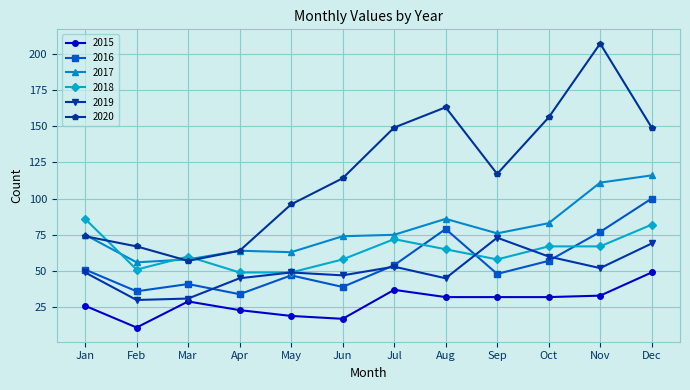

What are all the series names shown in the legend?

2015, 2016, 2017, 2018, 2019, 2020